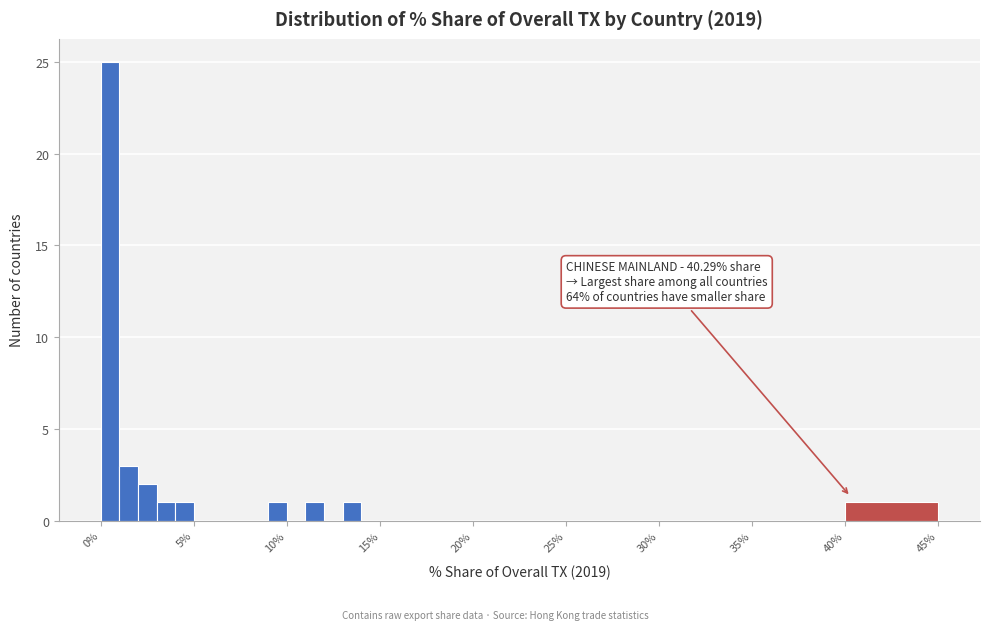

Read against the x-axis, roughly where is the centre of the tallest bar?

0.5